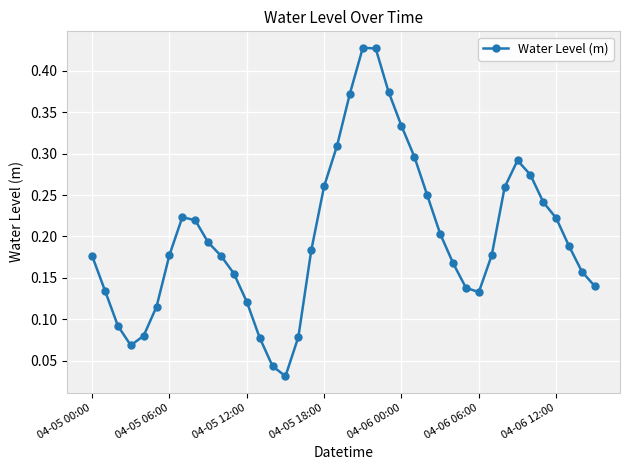

What is the sum of all values?

8.0